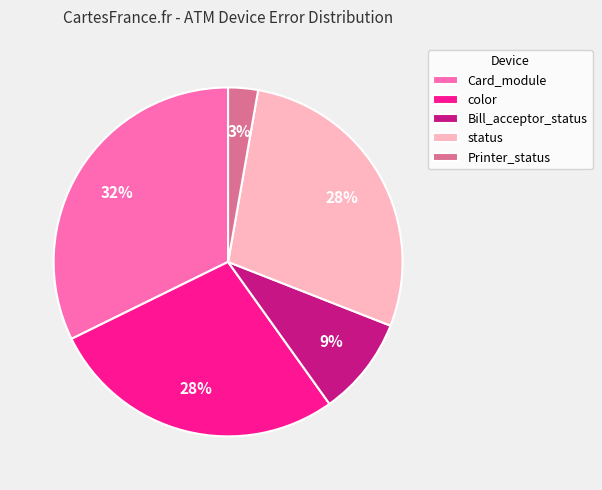

Does Card_module account for over 50% of the chart?

No